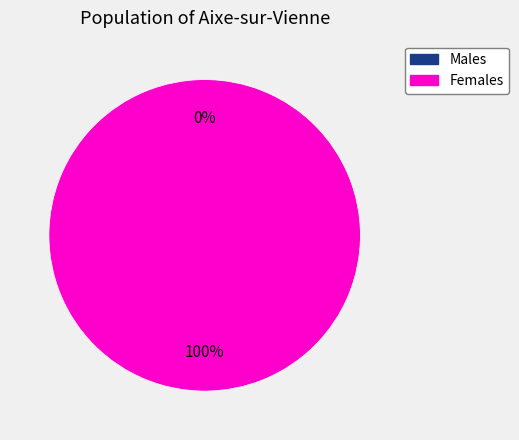

To the nearest percent, what percentage of the pie is 1?

100%